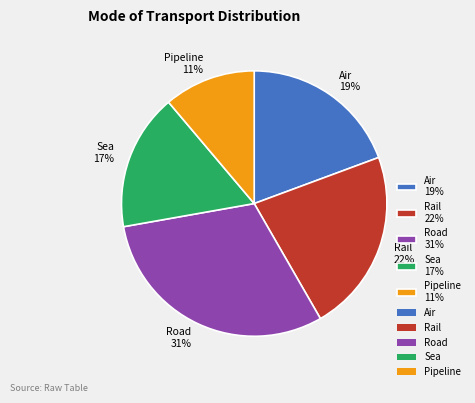

Do Sea and Road together represent more than half of the pie?

No